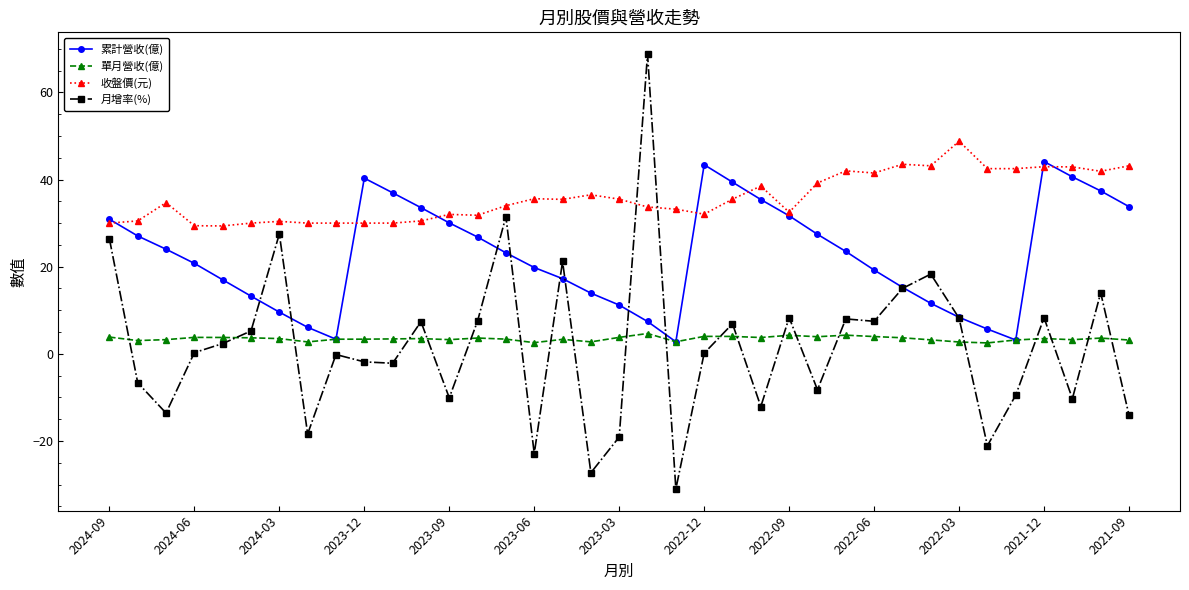

What is the sum of all 單月營收(億) values?

128.1